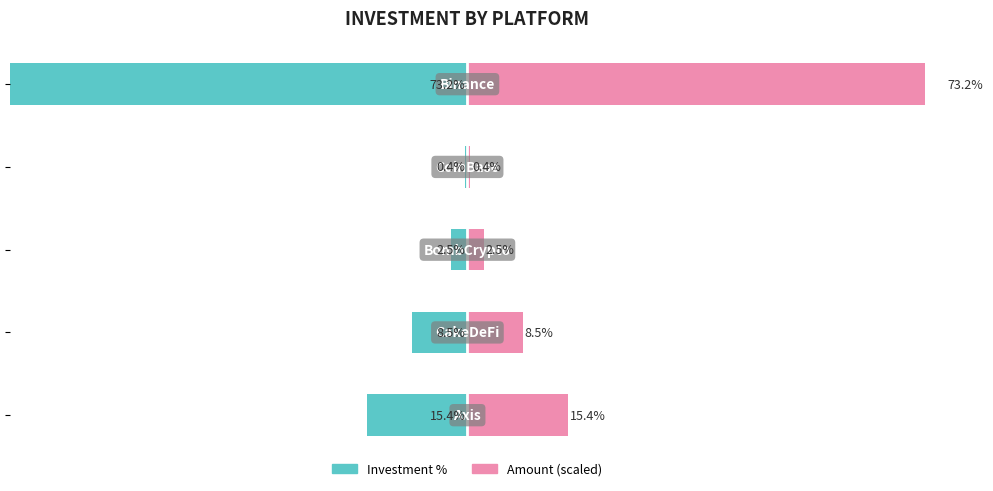

What is the sum of all Amount (scaled) values?

100.0